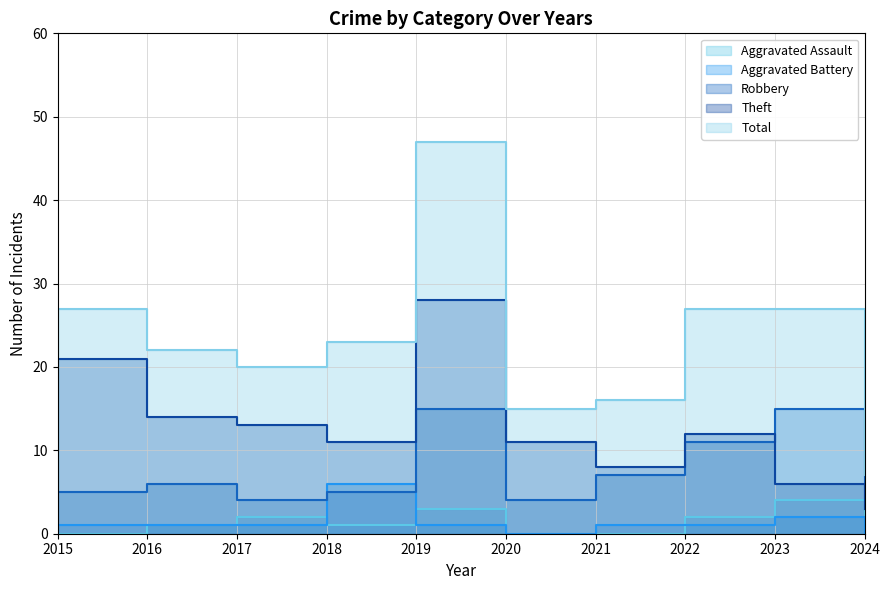

How many lines are shown in the chart?

5